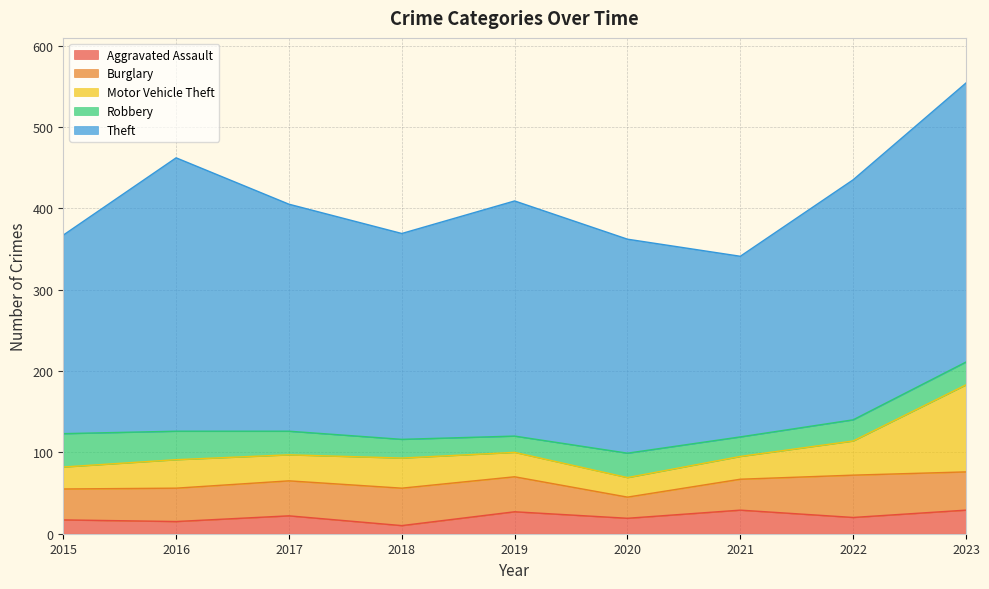

What is the approximate value of Motor Vehicle Theft at 2018, to the nearest 5?

35